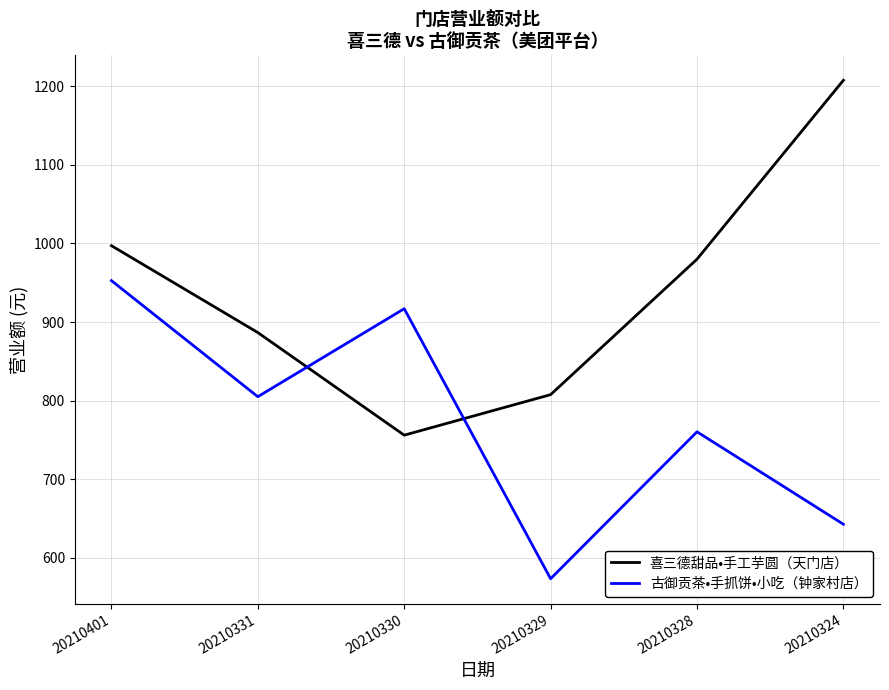

True or false: 喜三德甜品•手工芋圆（天门店） has more than 2 interior local peaks.

False